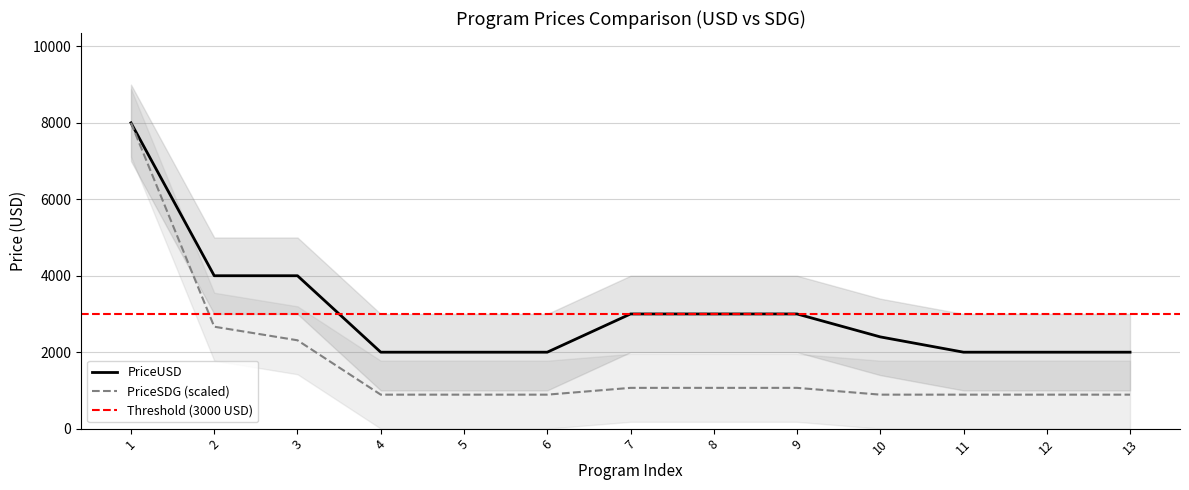

Between 2 and 8, which series saw the biggest shift?

PriceSDG